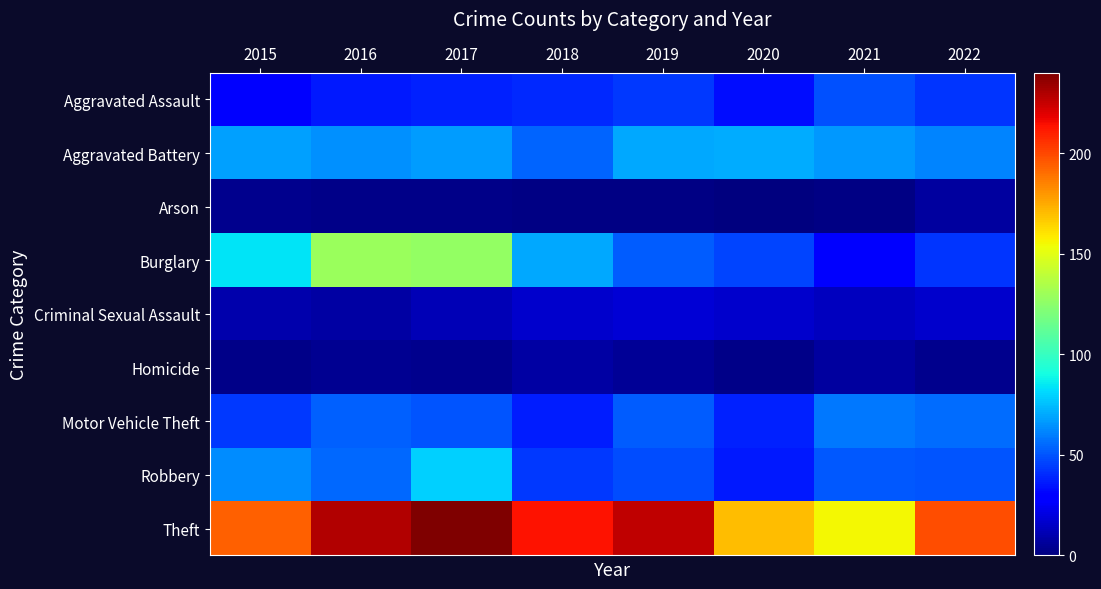

Count the number of categories in the chart.

8